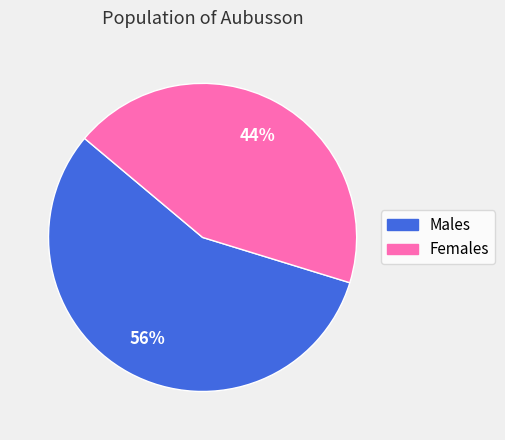

The Males slice represents 65% of the pie. True or false?

False